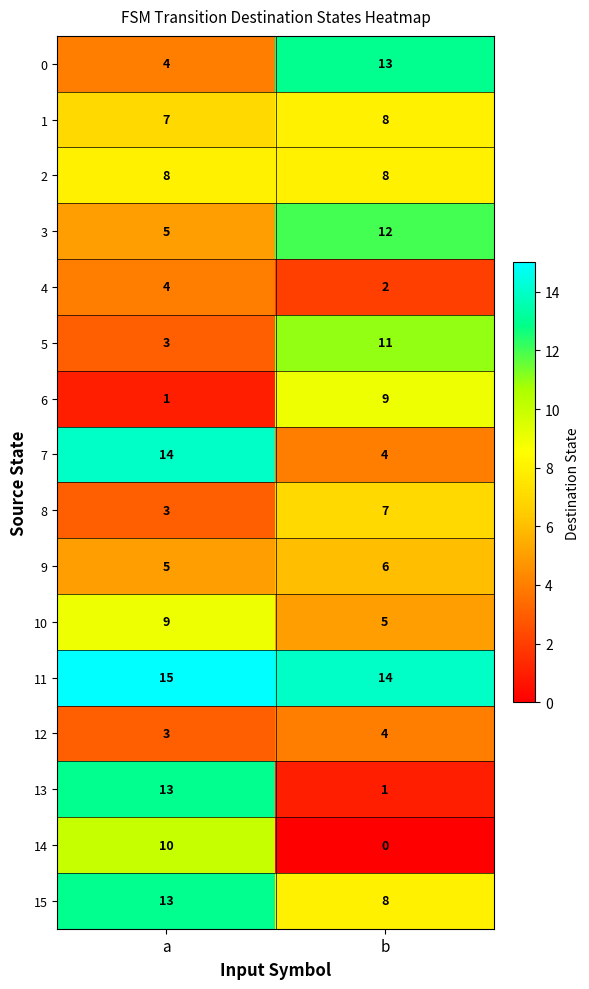

True or false: 1 has a value of 8 at b.

True